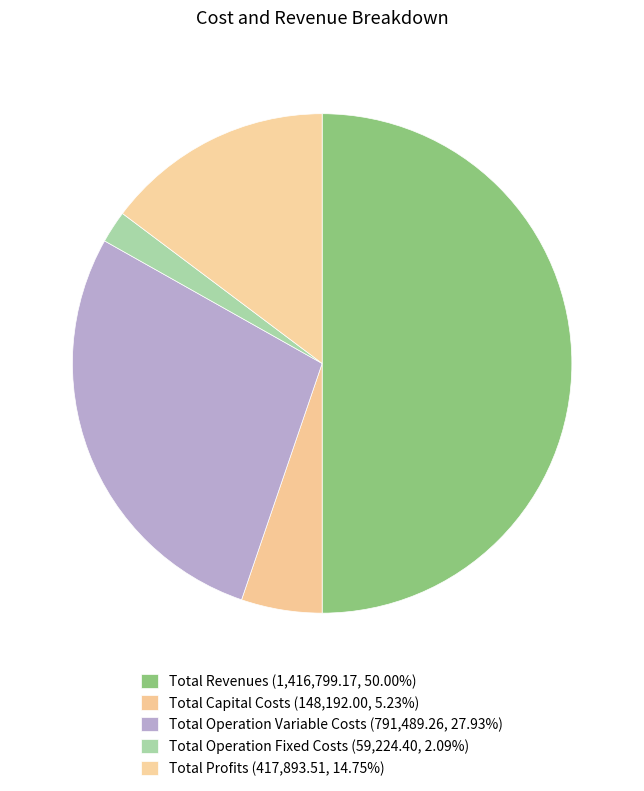

How many slices are in this pie chart?

5